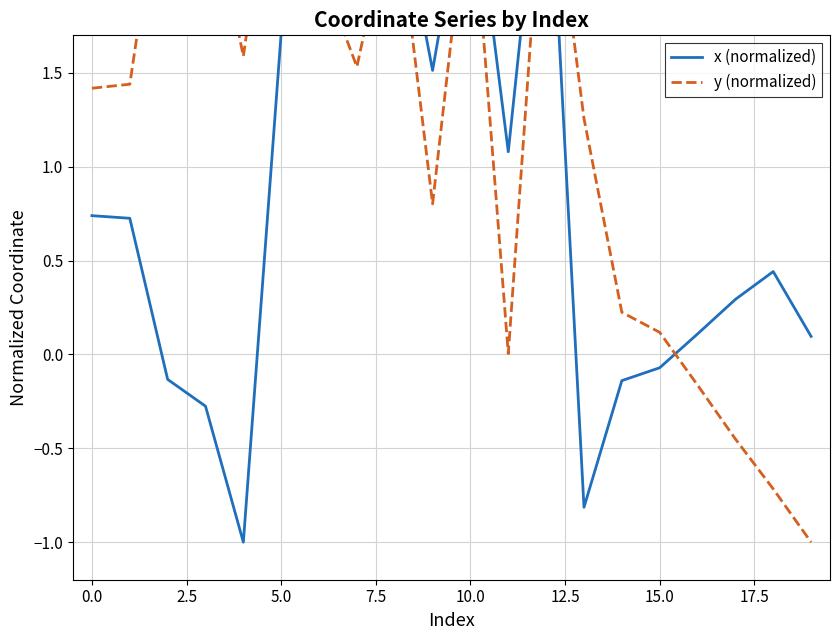

Which series has the largest range (max minus min)?

x (normalized)